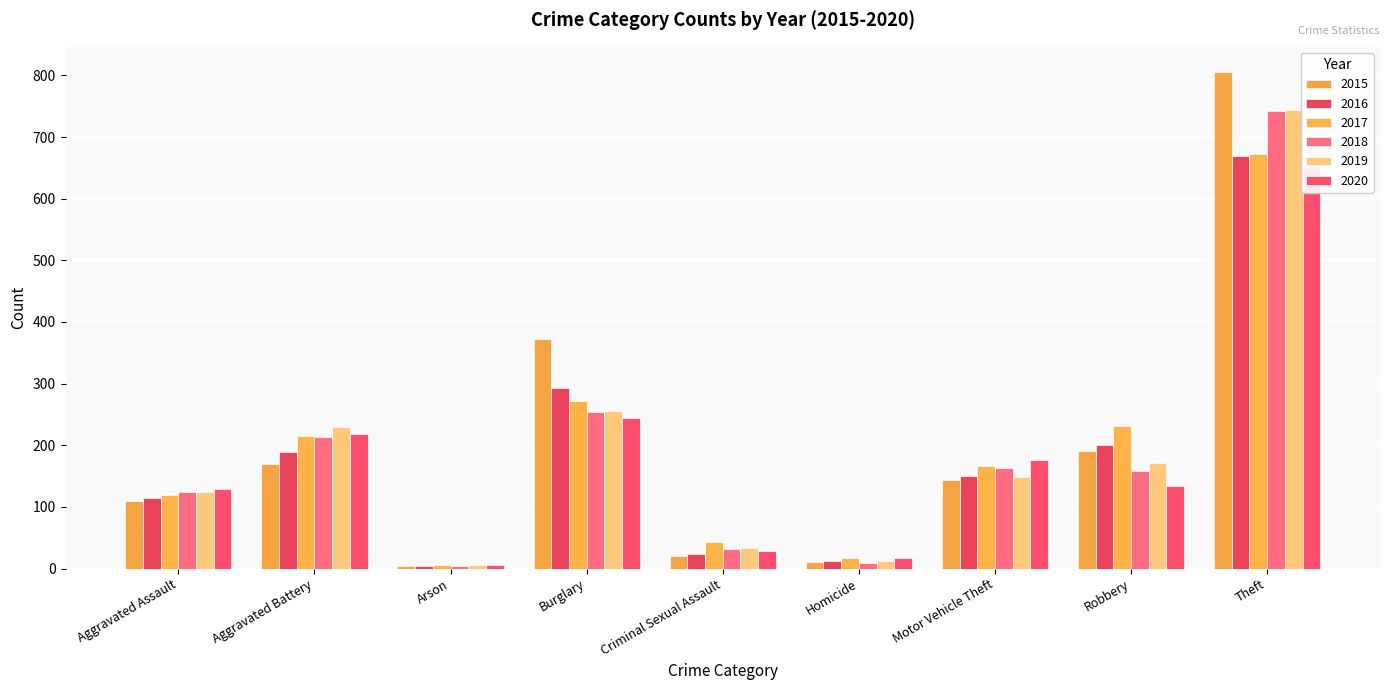

What is the sum of the 2020 values at Theft and Motor Vehicle Theft?

828